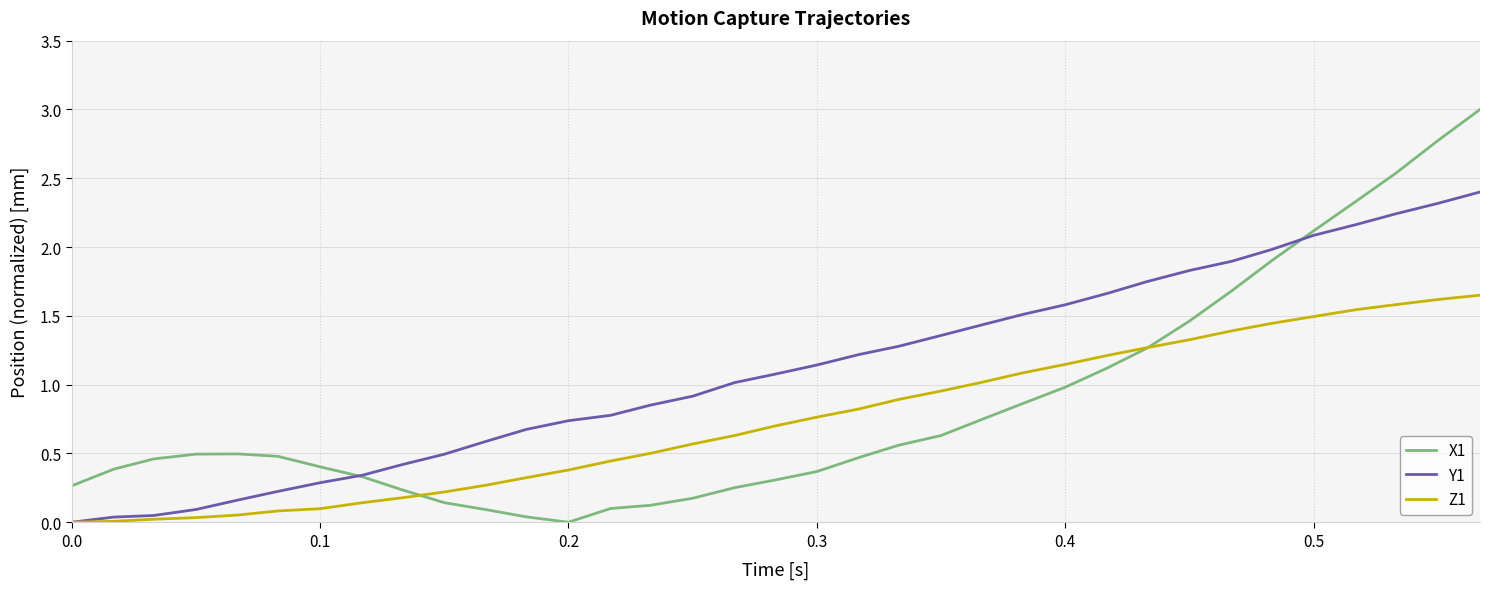

How many values in Y1 are above zero?

34